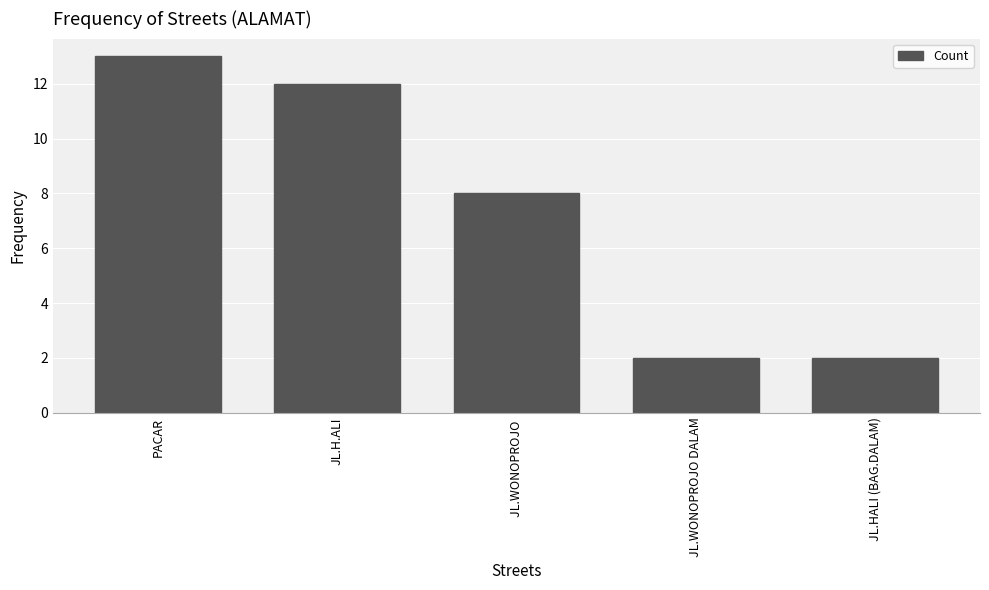

True or false: the data shows 2 at JL.WONOPROJO DALAM.

True